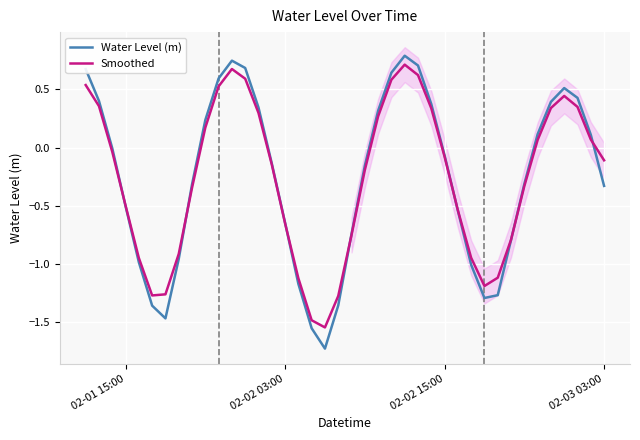

What is the lowest value of the Water Level (m) series?

-1.7